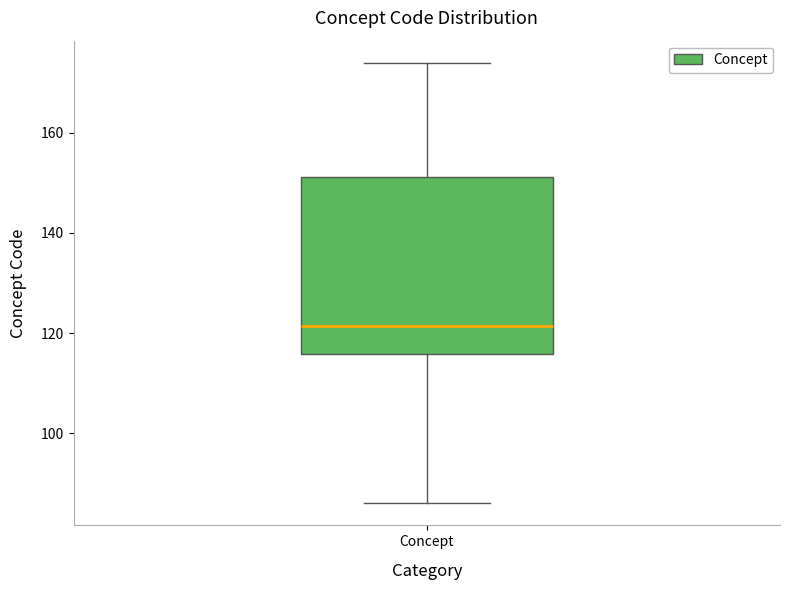

Transcribe this box plot: give where the median line is, the range the box spans, and where the two whiskers end, as read against the y-axis. The values are not printed on the chart, so give them approximately, as read against the axis.

median 122, box 116 to 152, whiskers 86 to 174